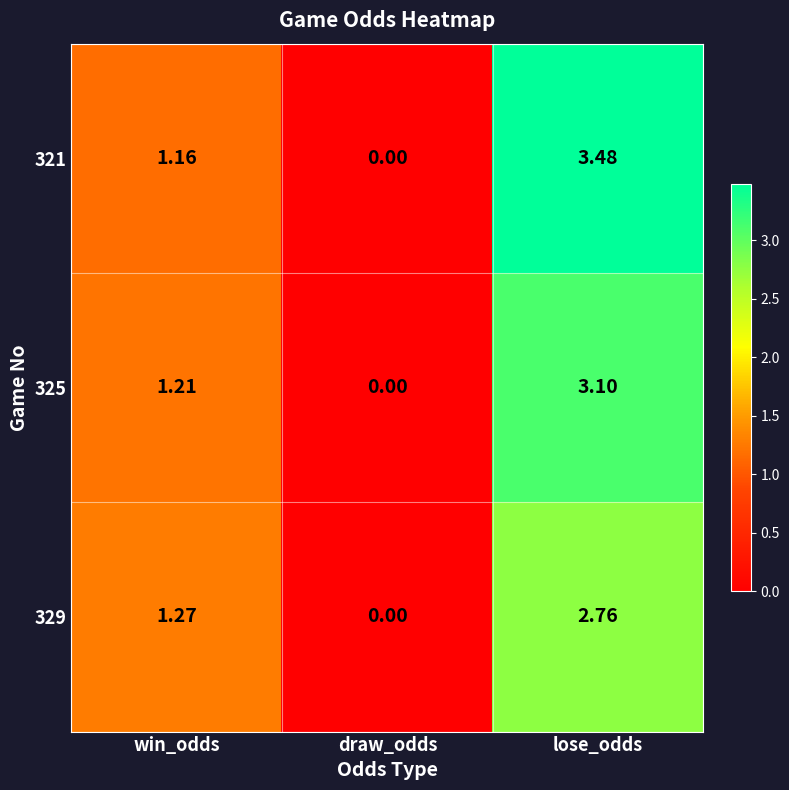

Rank the series at win_odds from lowest to highest value.

321, 325, 329